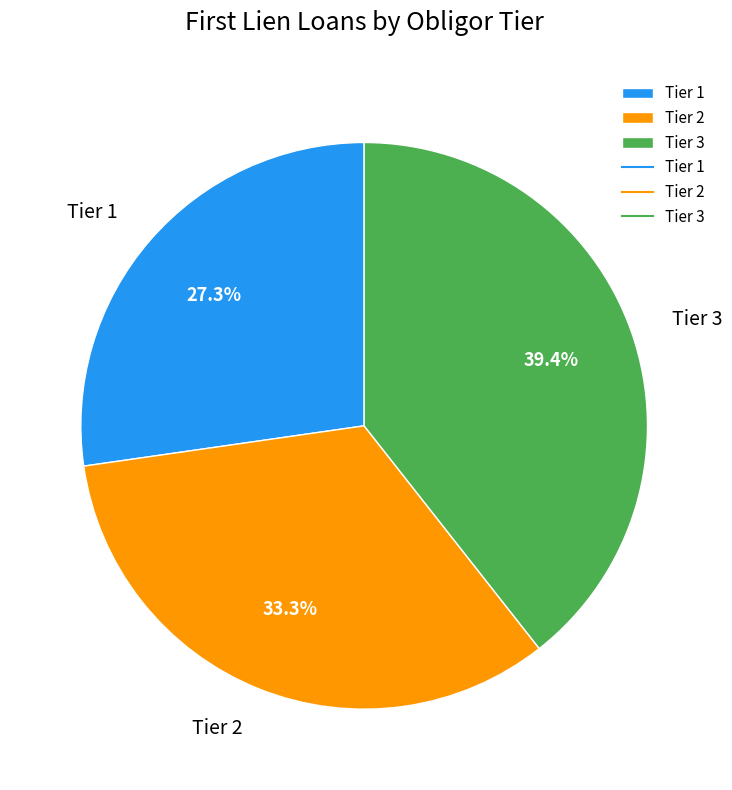

To the nearest percent, what is the combined percentage of Tier 1 and Tier 2?

61%